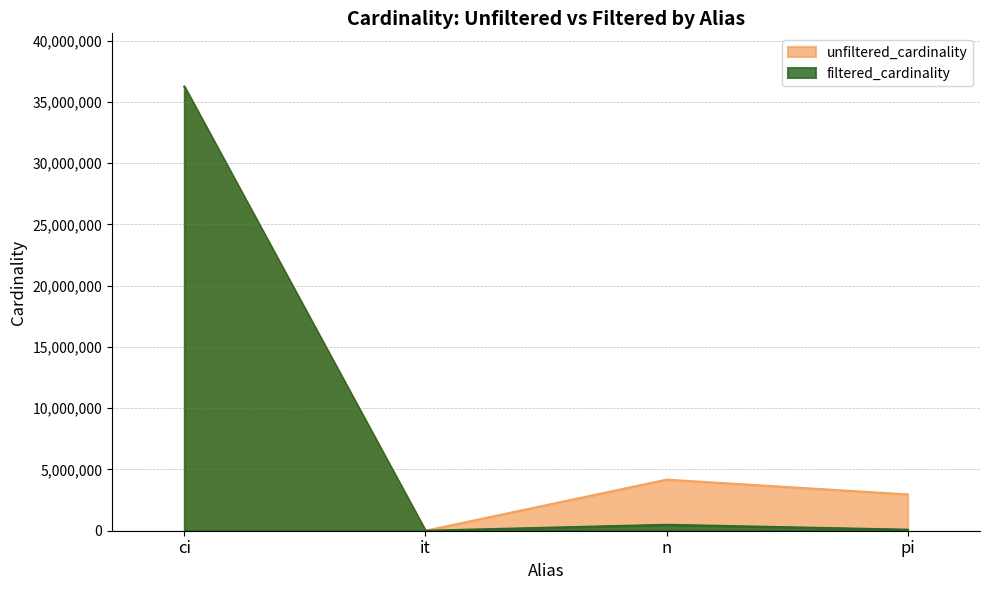

What is the total value across all series at ci?

72488688